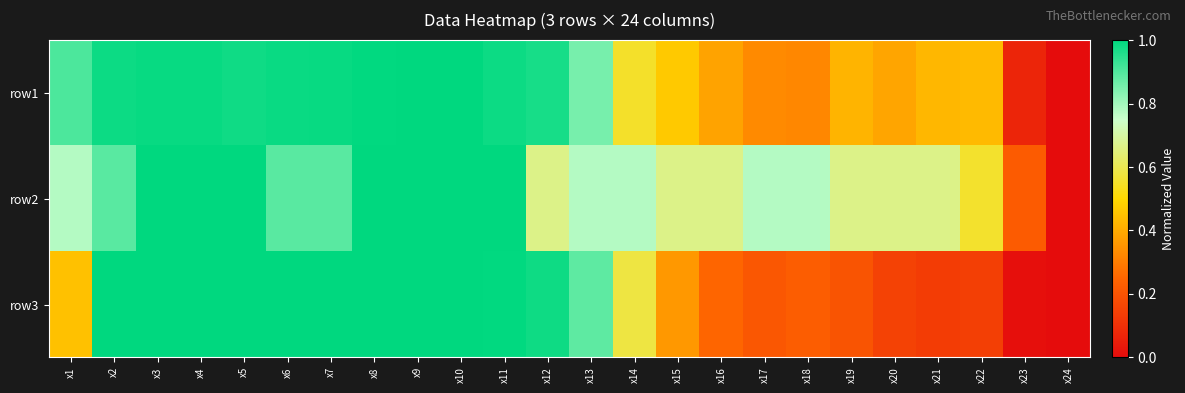

What is the difference between the highest and lowest values at x6?

0.1